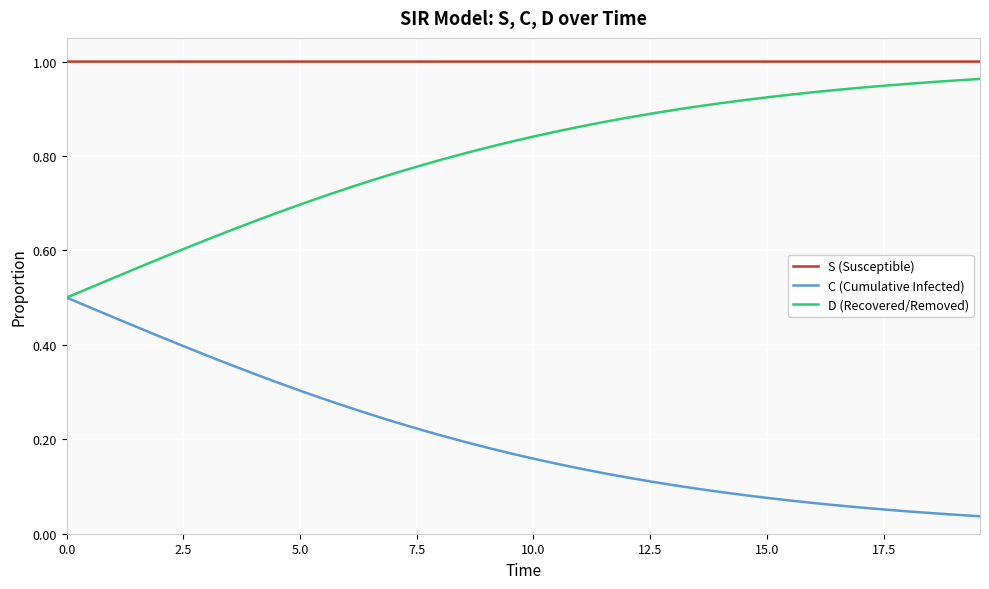

List the series in order of their overall mean, lowest first.

C (Cumulative Infected), D (Recovered/Removed), S (Susceptible)